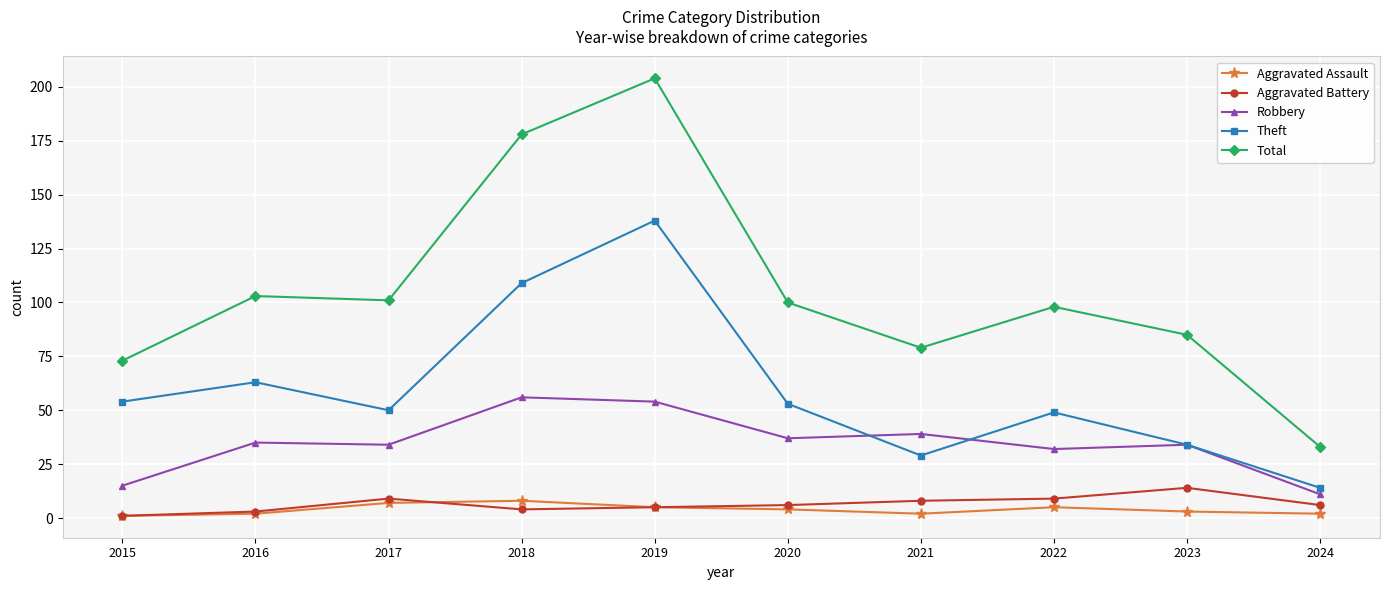

Is this an area chart (filled region under the line)?

No